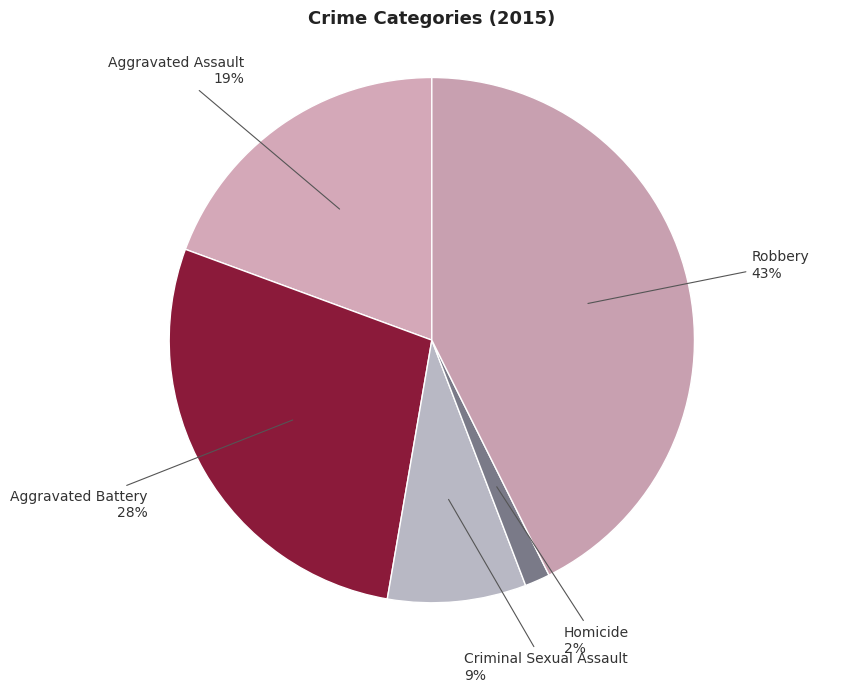

Is it true that Homicide is 2% of the pie?

True